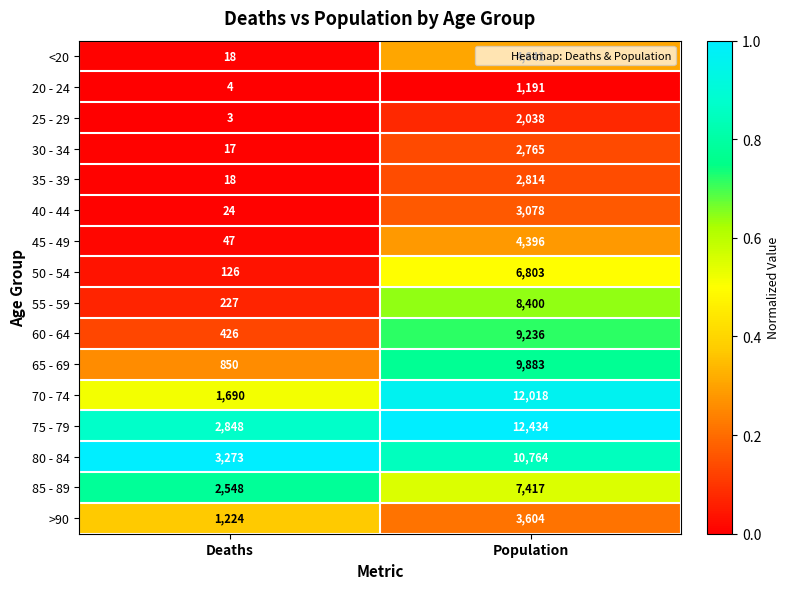

What is the sum of all 65 - 69 values?

10733